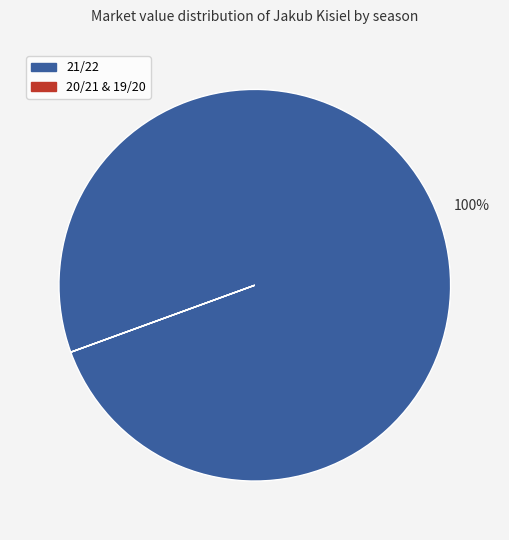

Is there a majority slice in this chart?

Yes